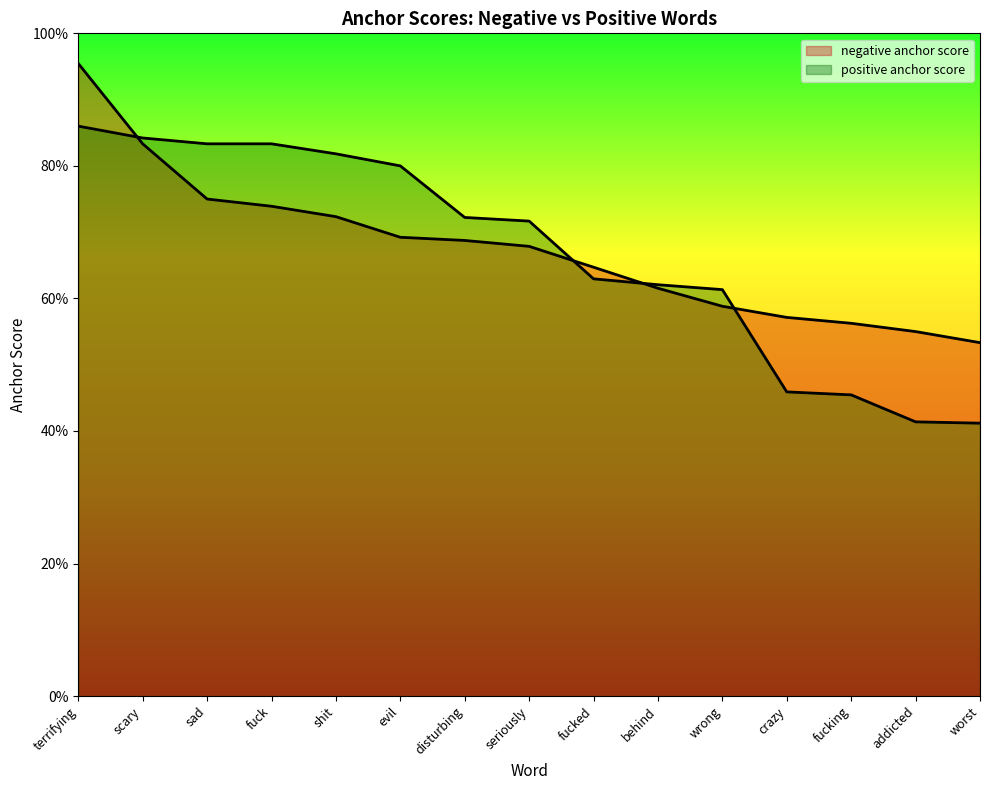

What is the label of the 3rd point from the left?

sad